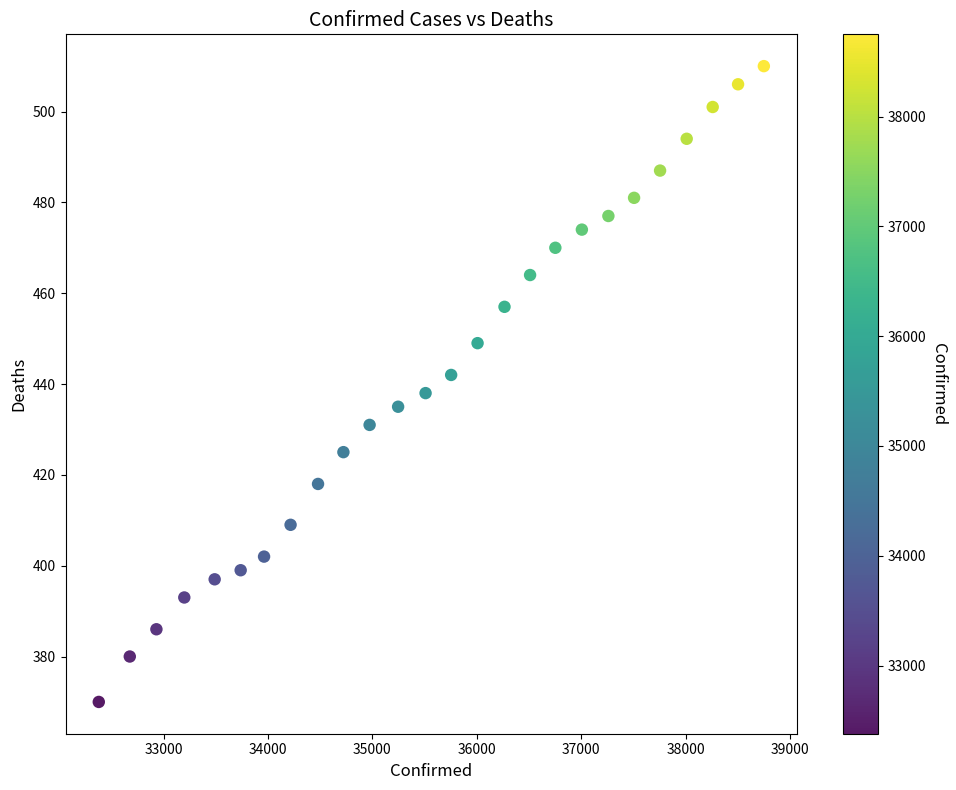

What is the range of Y values (max minus min)?

140